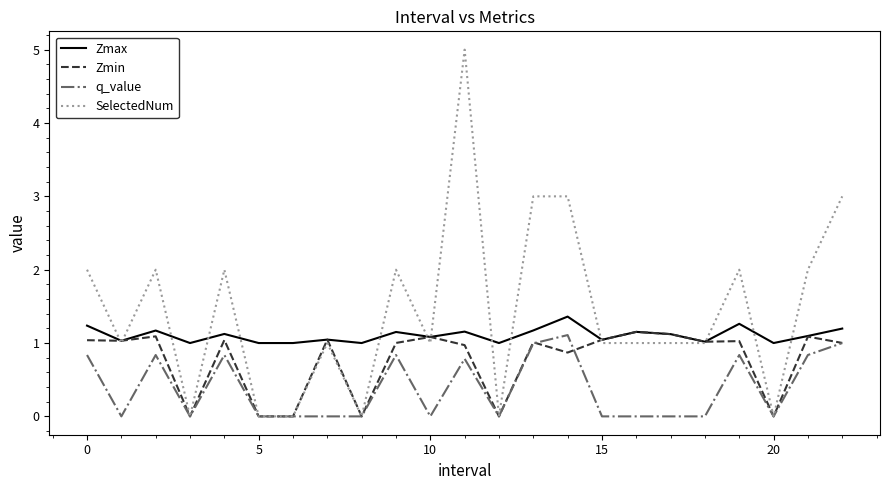

Does the chart have visible grid lines?

No